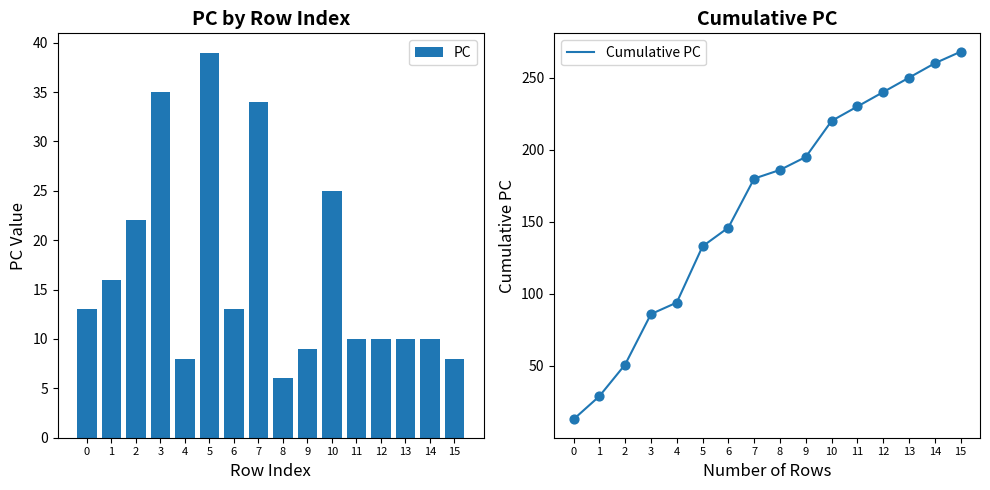

Which series has the largest total across all categories?

Cumulative PC